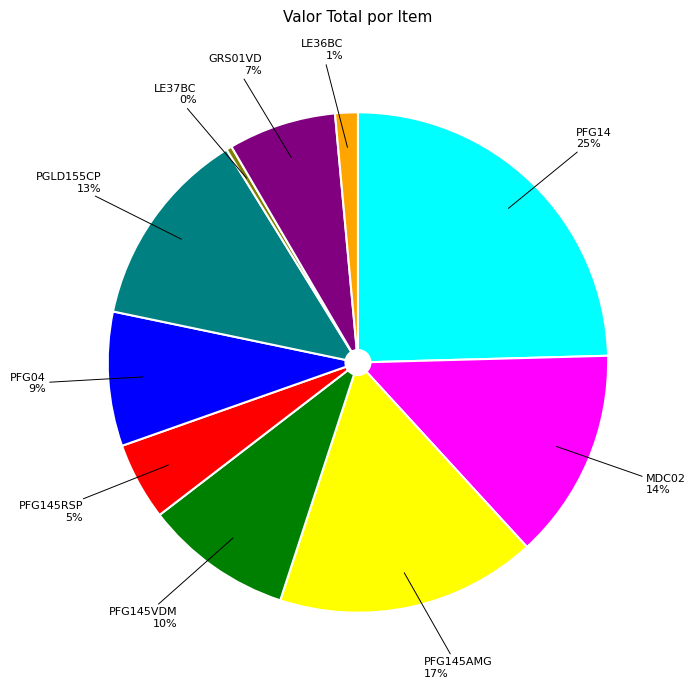

To the nearest percent, what is the average slice percentage?

10%